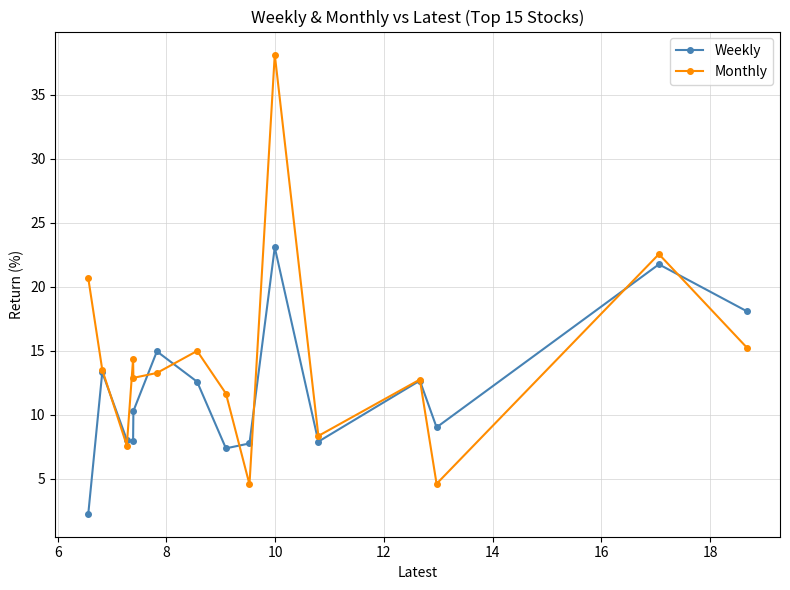

Which series has the widest spread of values?

Monthly